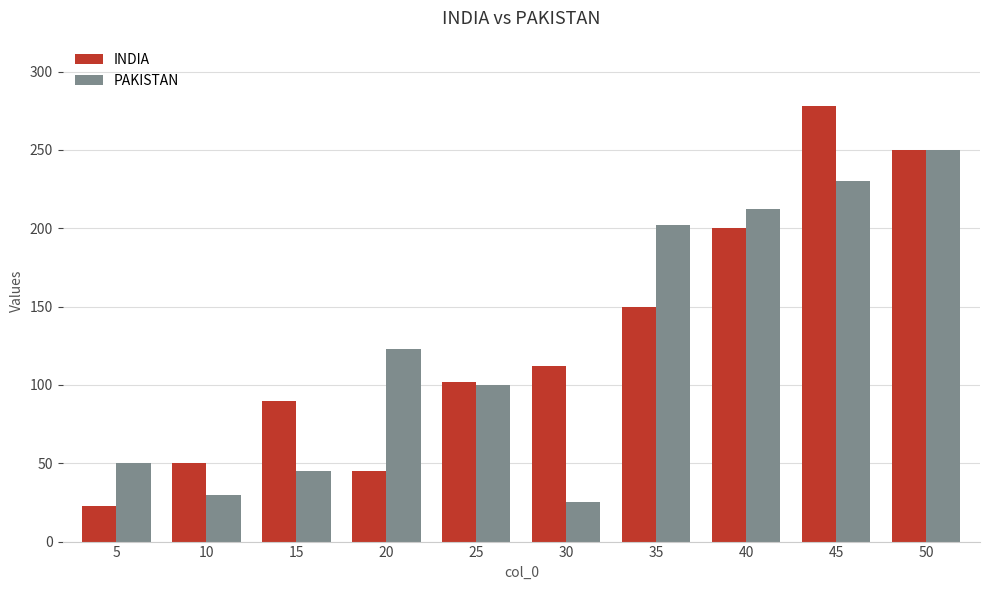

Which series changed the most between 15 and 25?

PAKISTAN